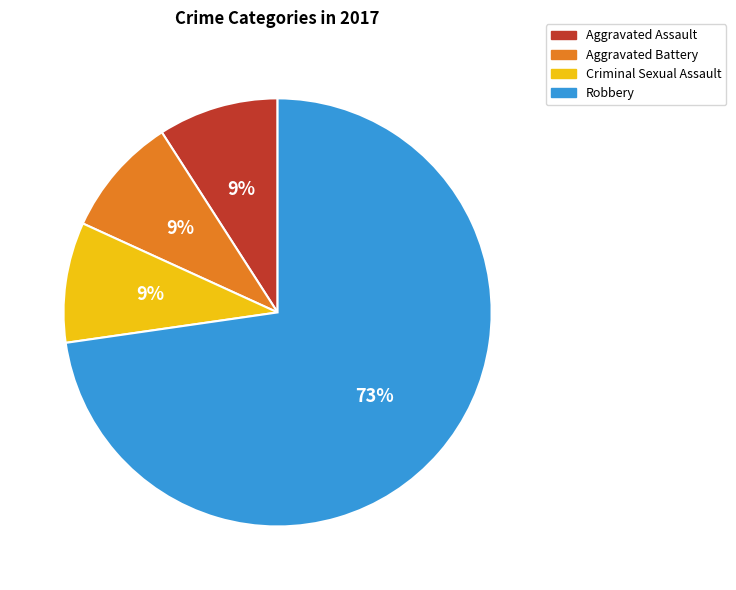

Which slice represents more than half of the pie?

Robbery